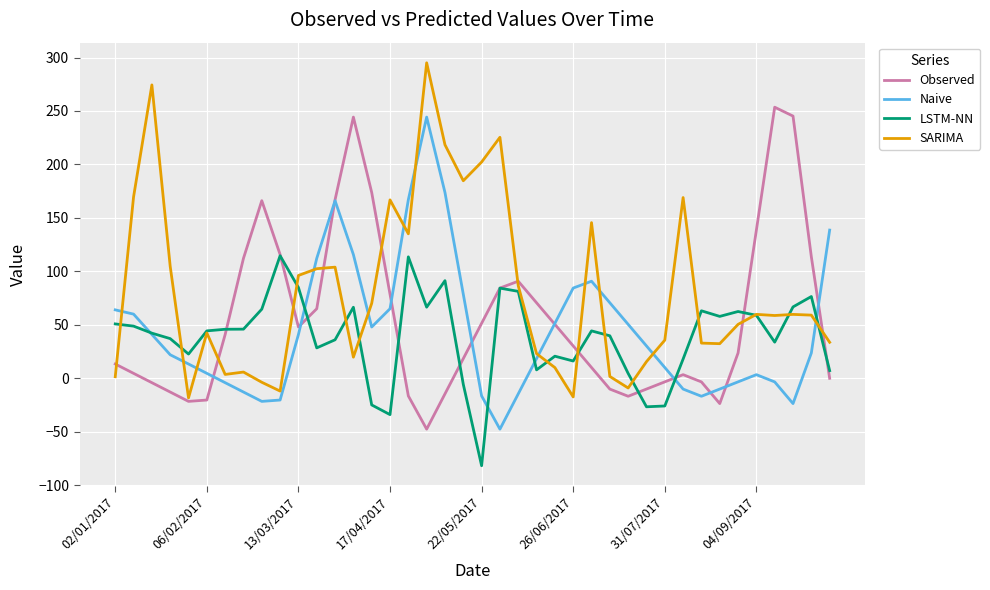

Which series has the largest total across all categories?

SARIMA